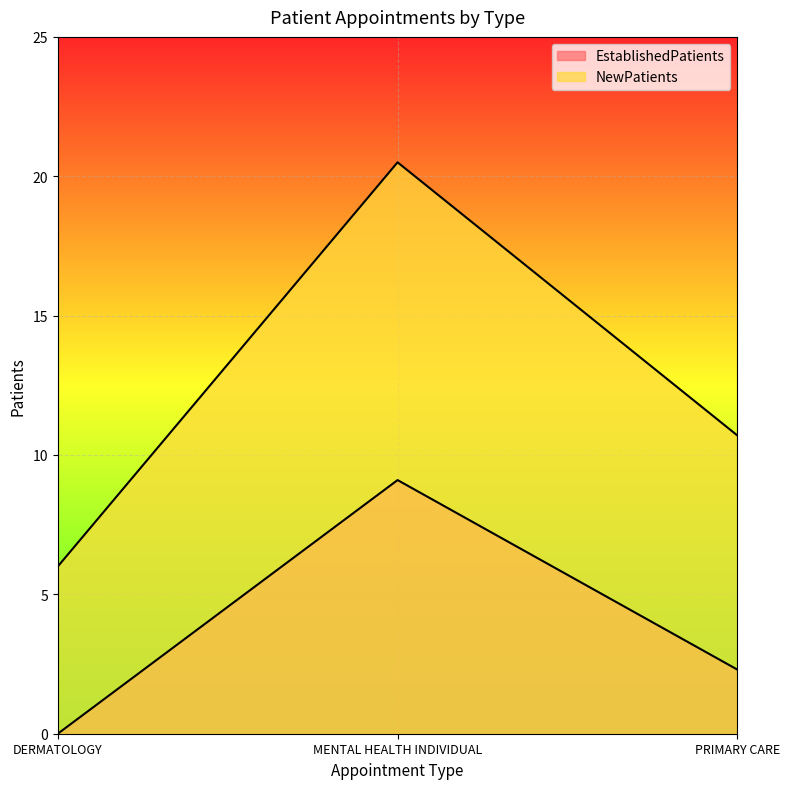

What is the maximum value shown in the chart?

20.5